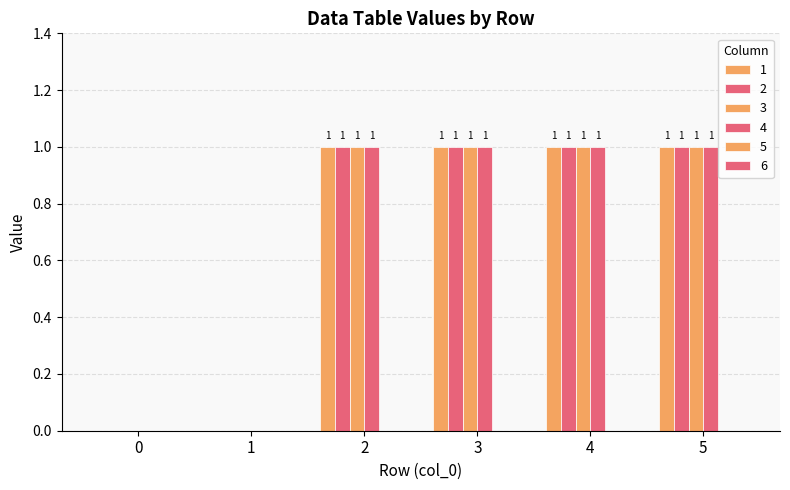

What is the sum of the 2 values at 0 and 4?

1